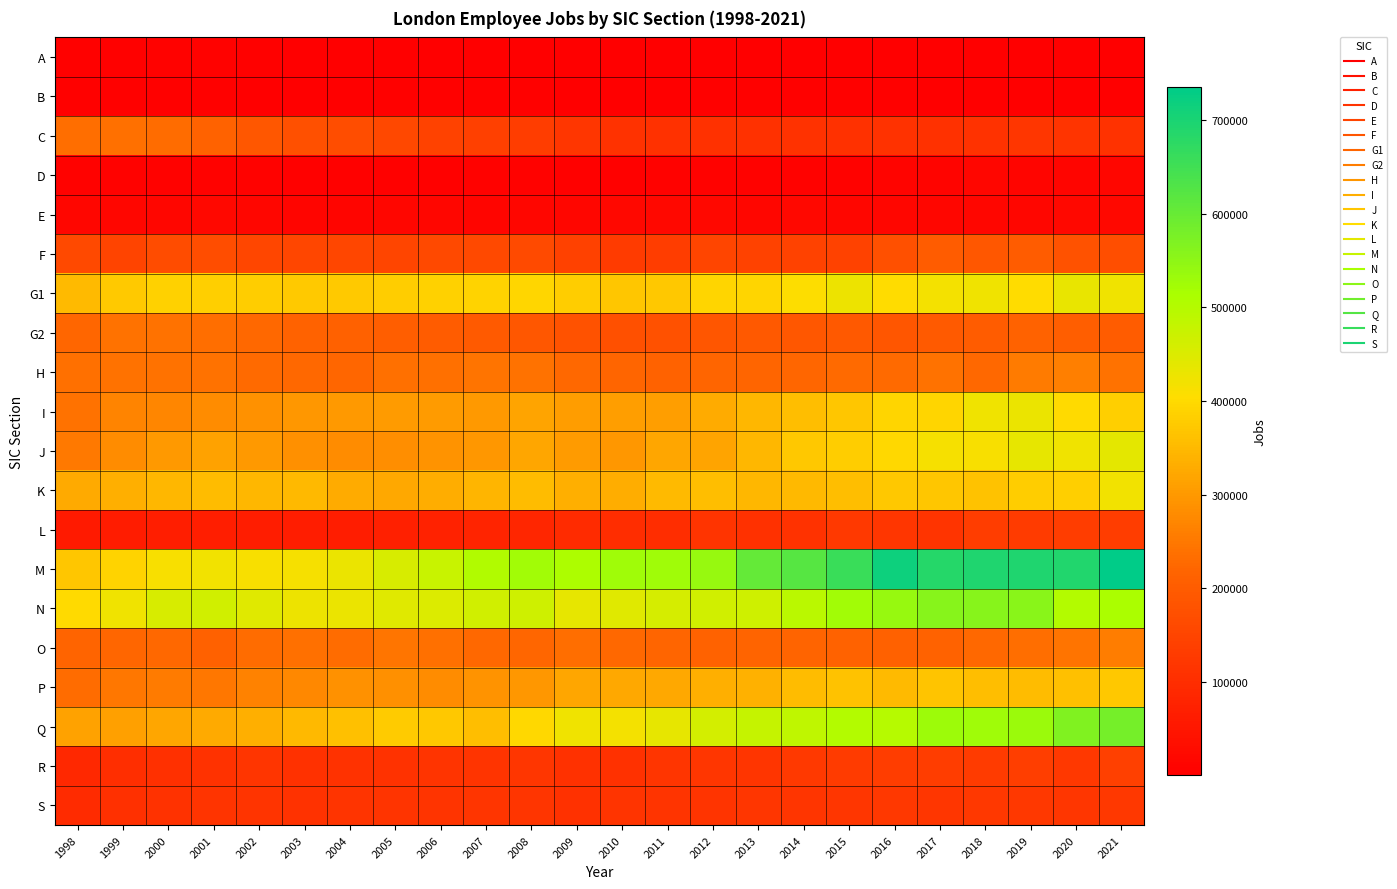

At which category is the sum across all series the highest?

2021